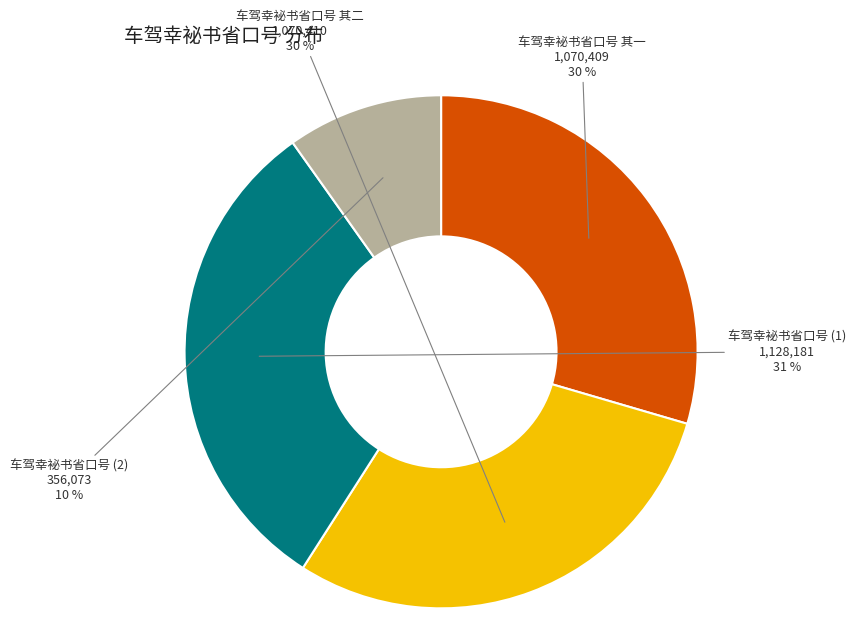

Count the number of slices in the pie.

4